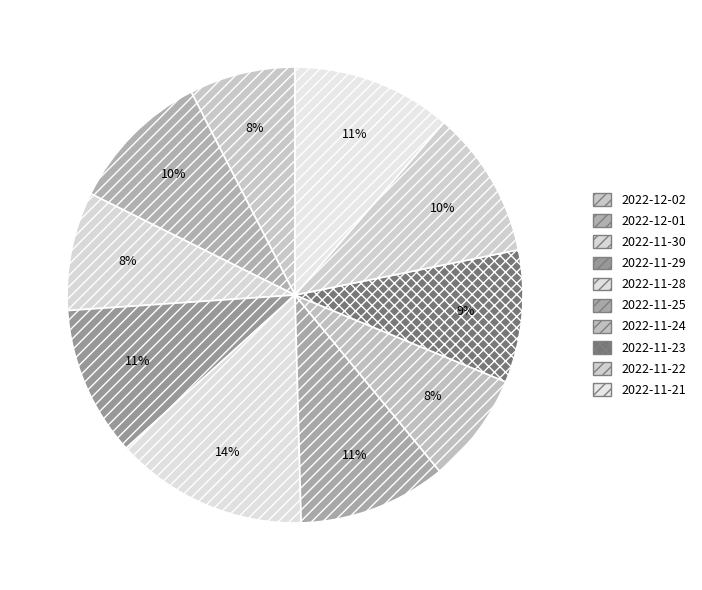

What is the largest slice in the pie chart?

2022-11-28